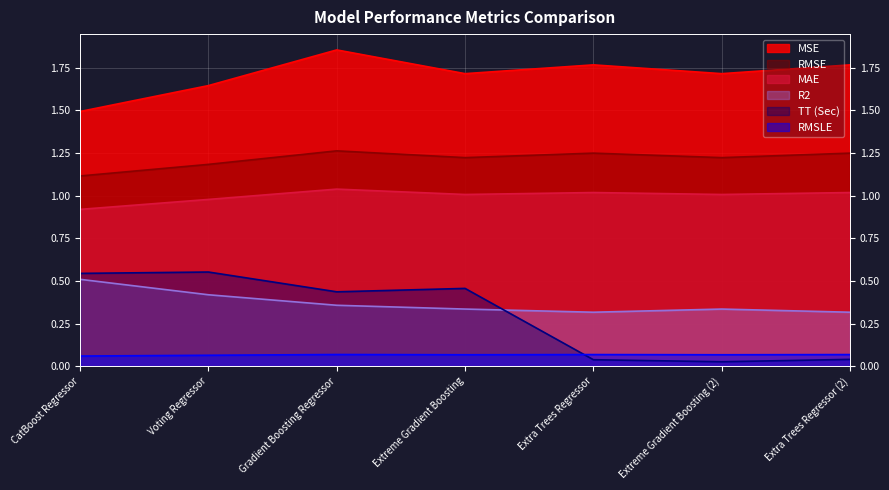

List the labels in order of MSE value, largest first.

Gradient Boosting Regressor, Extra Trees Regressor, Extra Trees Regressor (2), Extreme Gradient Boosting, Extreme Gradient Boosting (2), Voting Regressor, CatBoost Regressor